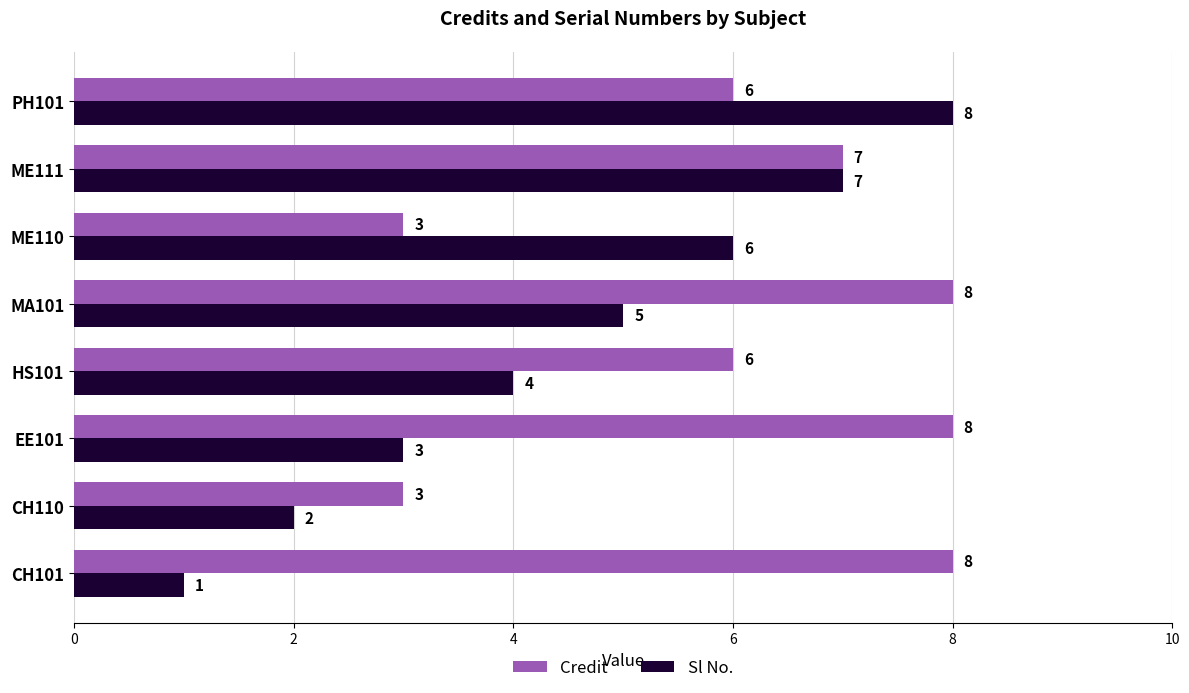

Count the Sl No. values in the range 3 to 7.

5